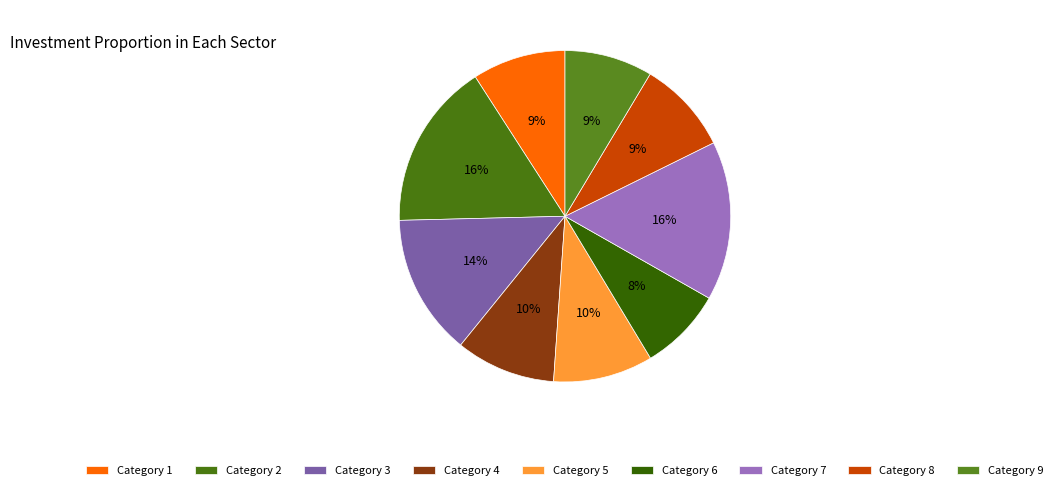

Count the number of slices in the pie.

9